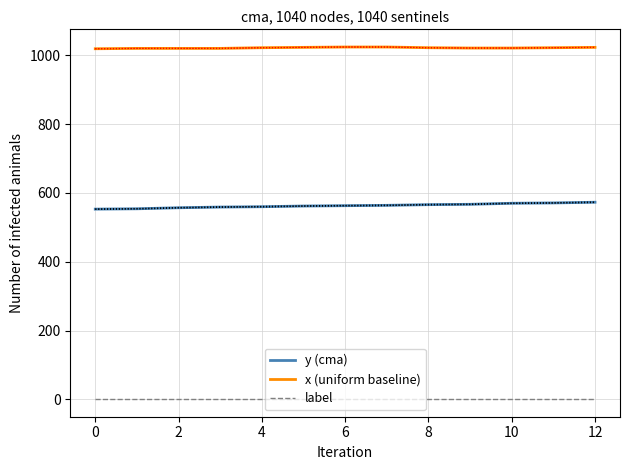

What is the value of the label point at the 11th from the left?

1